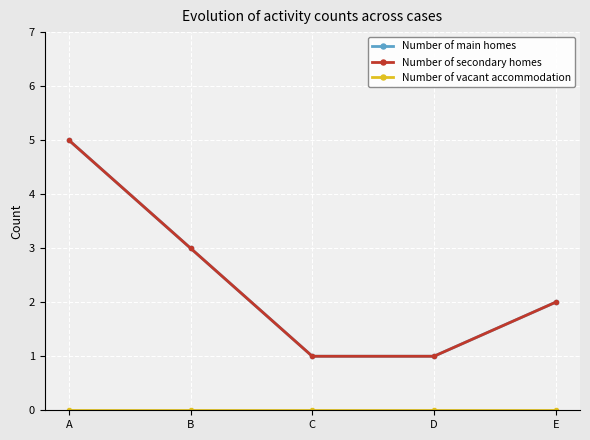

True or false: Number of main homes and Number of secondary homes cross at least once.

False